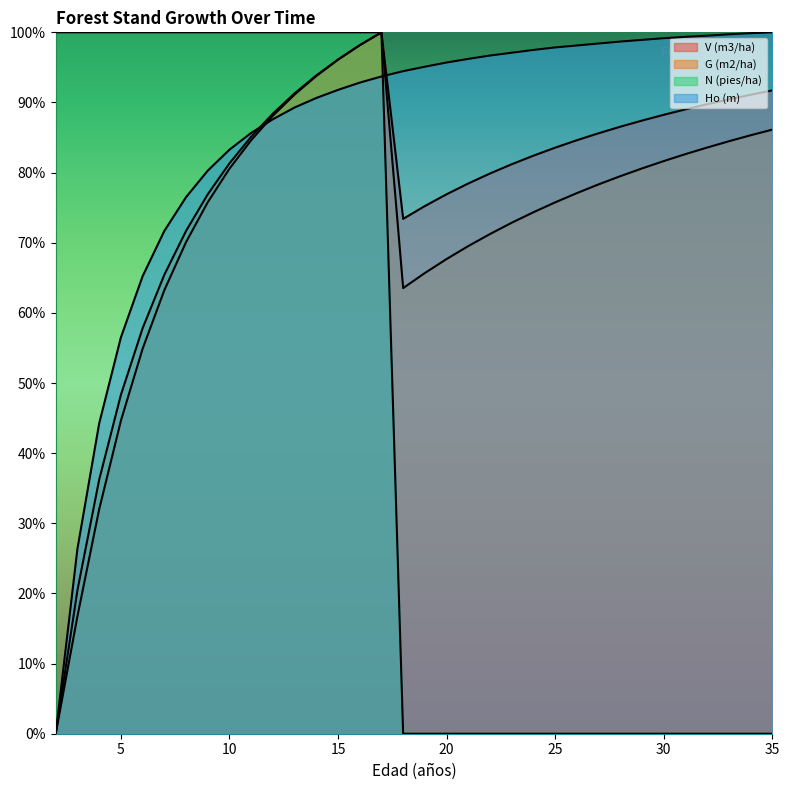

Is the value of Ho (m) at 21 greater than the value of G (m2/ha) at 5?

Yes